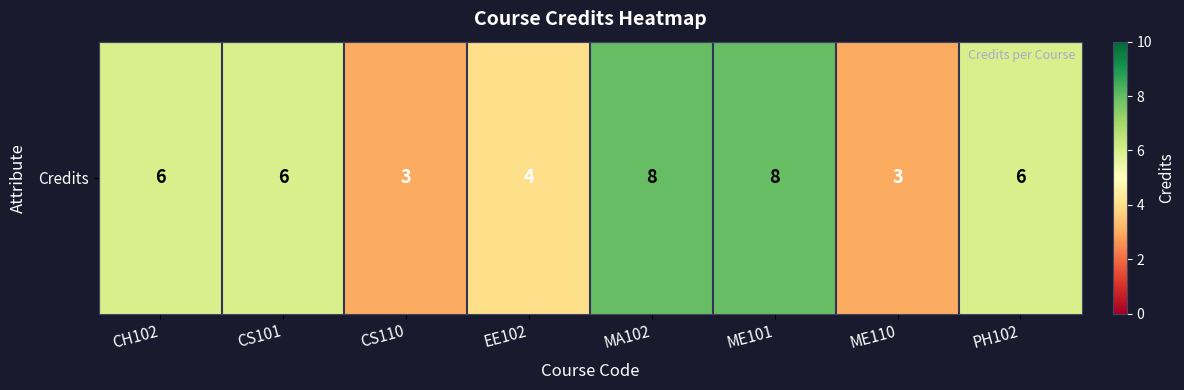

At which label is the value closest to 5?

CH102